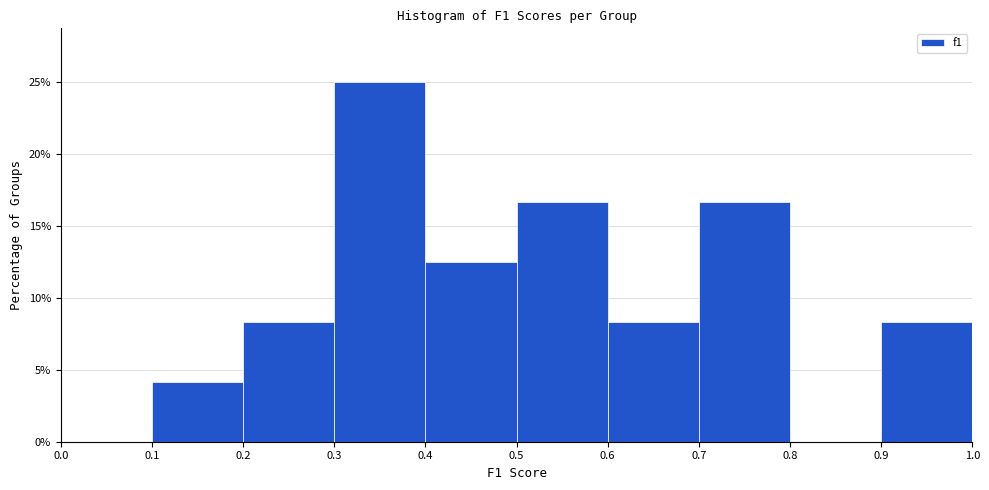

Reading left to right, transcribe this chart: for each bar, give the range it covers on the x-axis and its height. The values are not printed on the chart, so give them approximately, as read against the axis.

0.0 to 0.1: 0
0.1 to 0.2: 4.0
0.2 to 0.3: 8.5
0.3 to 0.4: 25.0
0.4 to 0.5: 12.5
0.5 to 0.6: 16.5
0.6 to 0.7: 8.5
0.7 to 0.8: 16.5
0.8 to 0.9: 0
0.9 to 1.0: 8.5